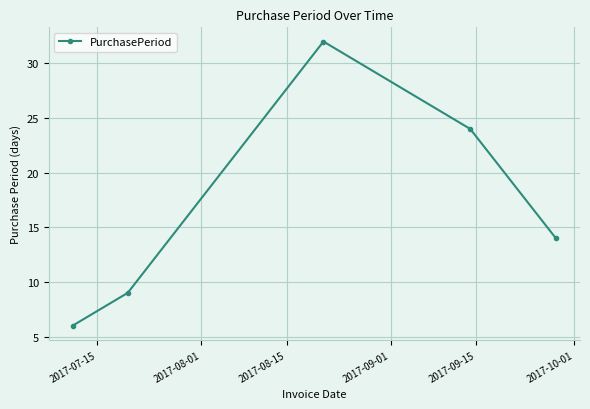

What is the difference between the maximum and minimum values?

26